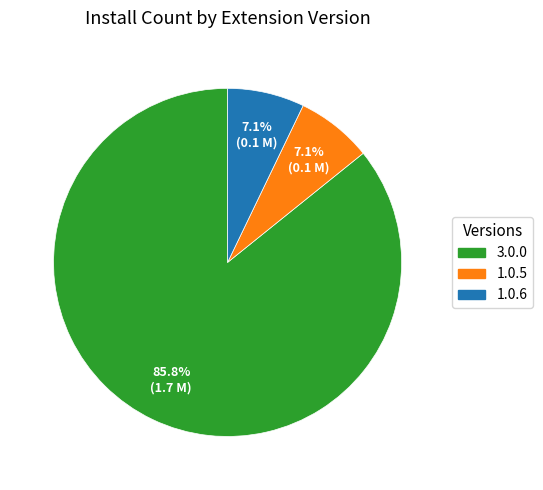

What is the largest slice in the pie chart?

3.0.0